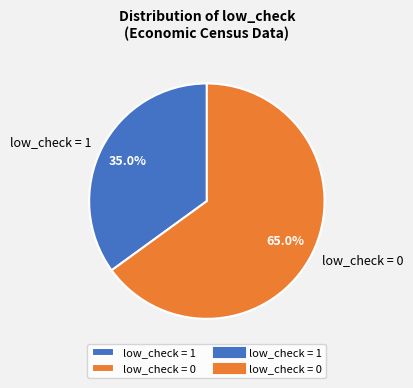

Count the number of slices in the pie.

2